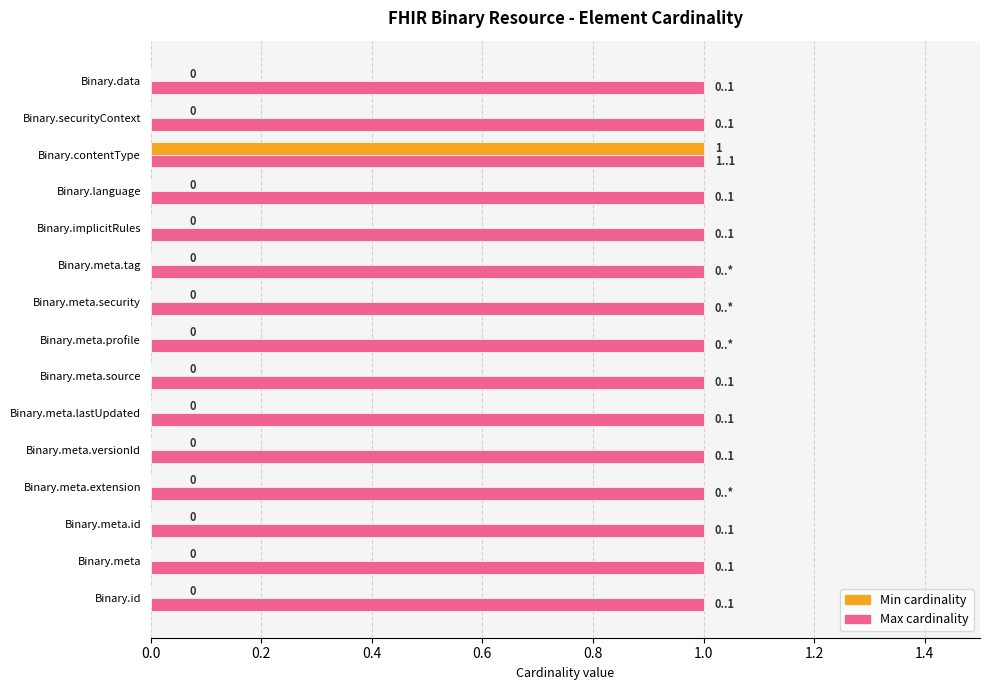

The Max cardinality series shows 2 at Binary.contentType. True or false?

False